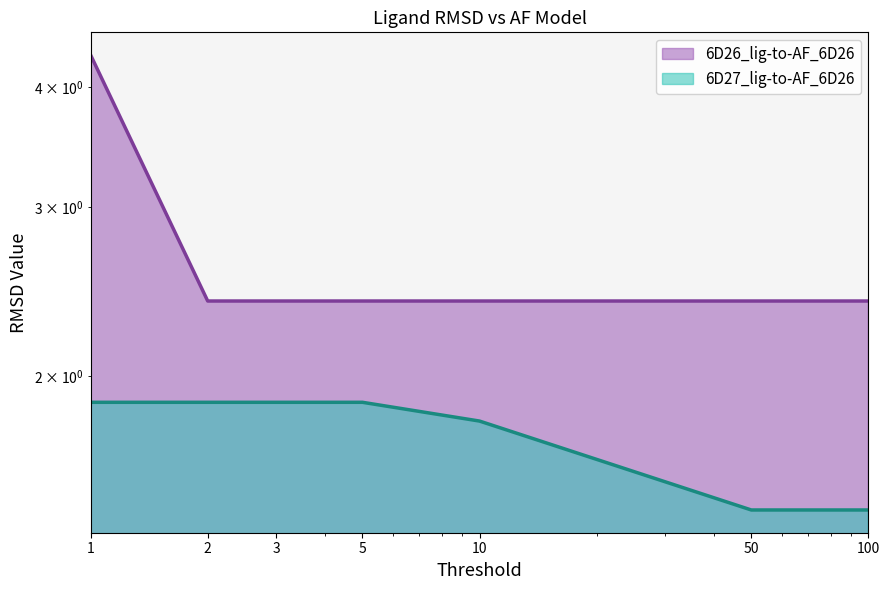

At which label does 6D26_lig-to-AF_6D26 reach its peak?

1